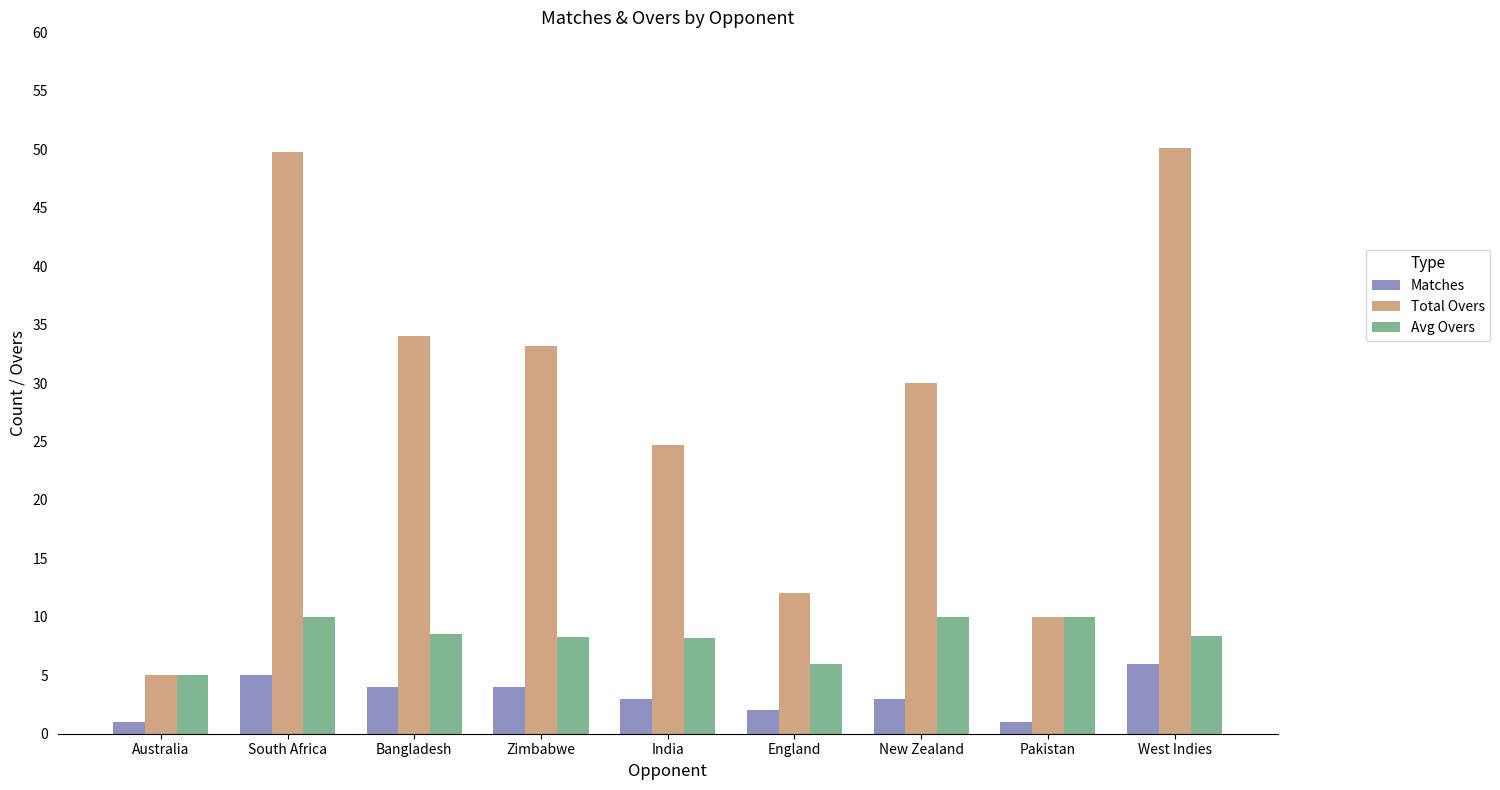

What is the sum of the Matches values at Australia and England?

3.0